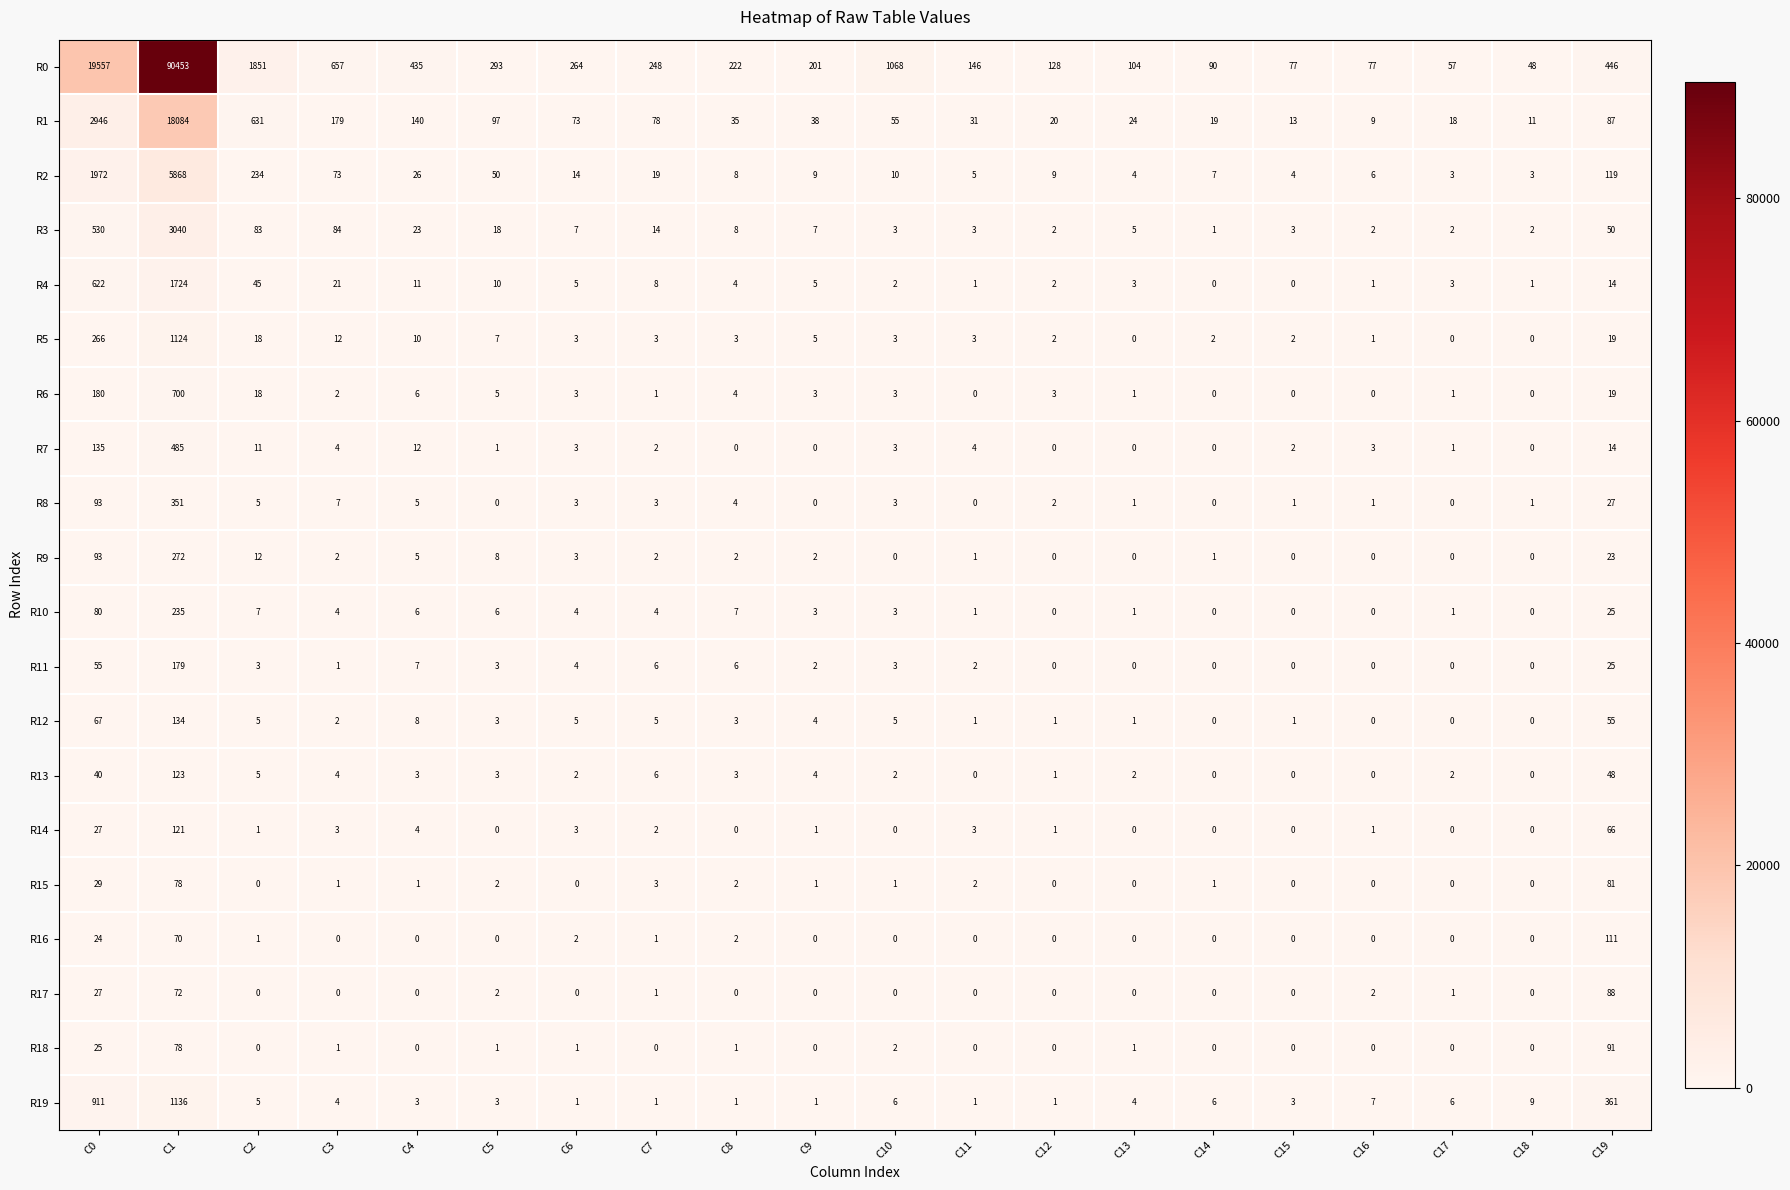

Count the number of categories in the chart.

20